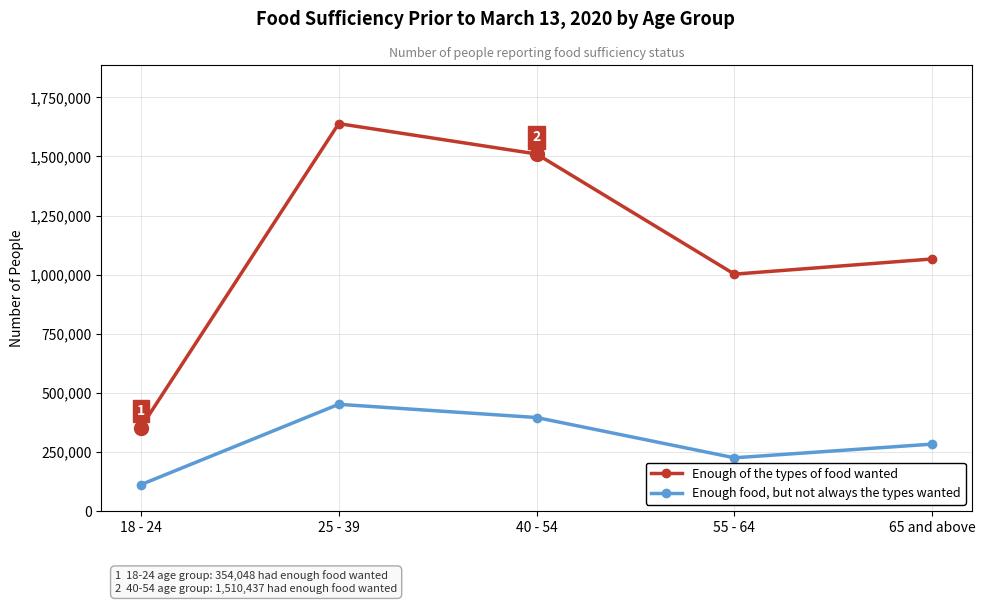

At which category does the chart reach its peak across all series?

25 - 39